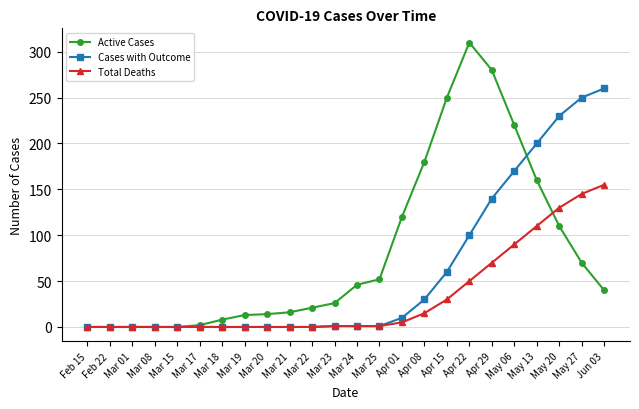

Which series has the largest total across all categories?

Active Cases